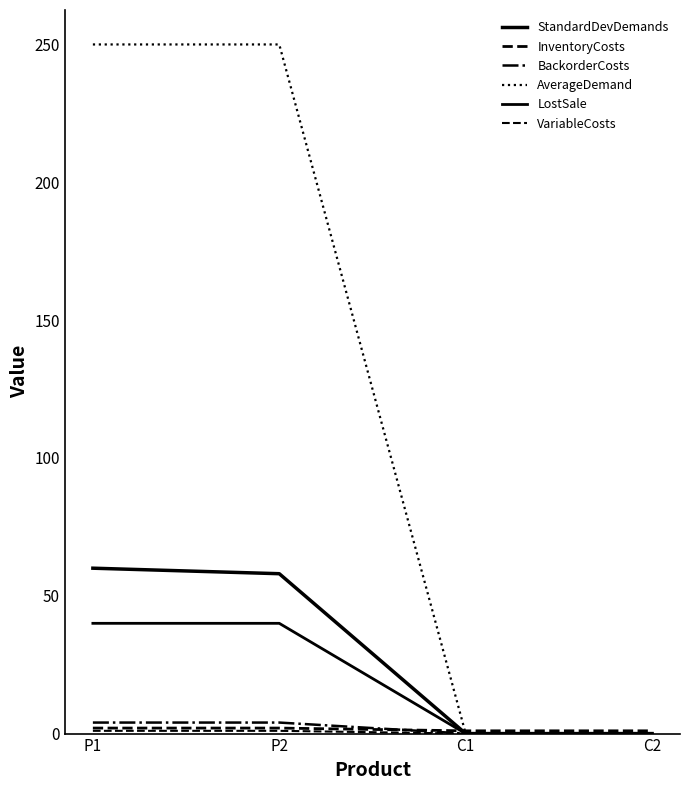

Does the chart display data point markers on the line(s)?

No